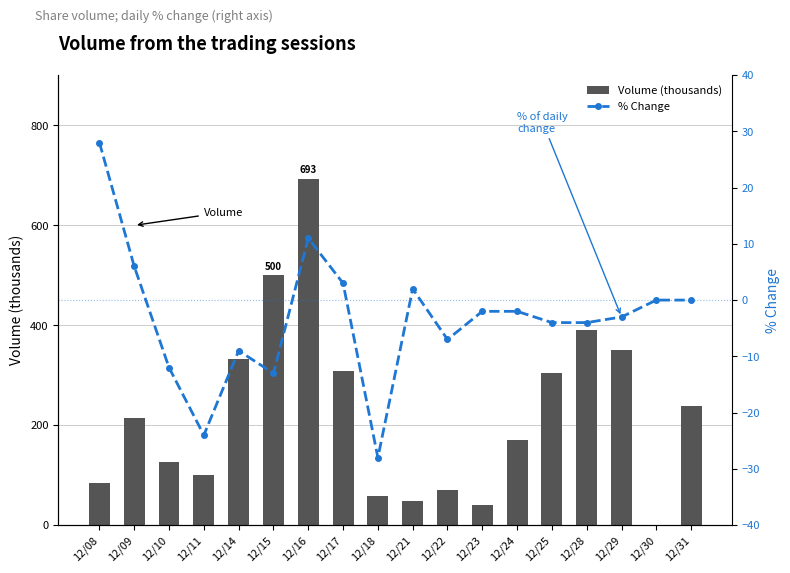

What is the approximate value of Volume (thousands) at 12/28?

390